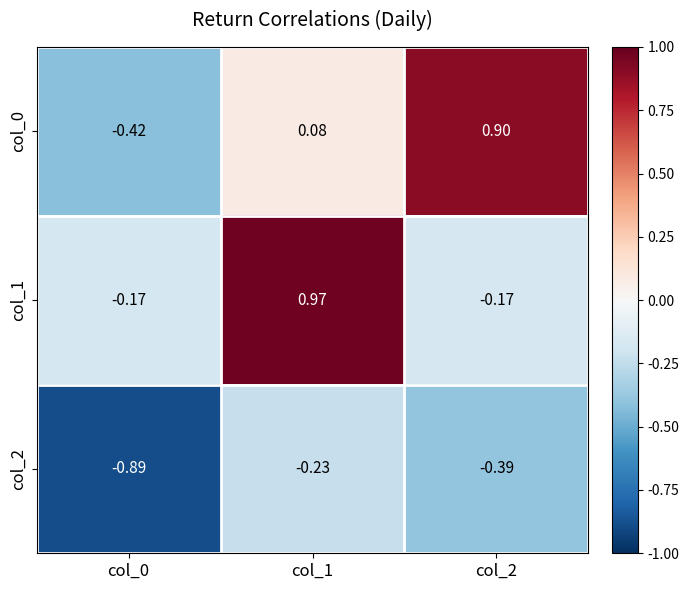

Which series has the largest range (max minus min)?

col_0